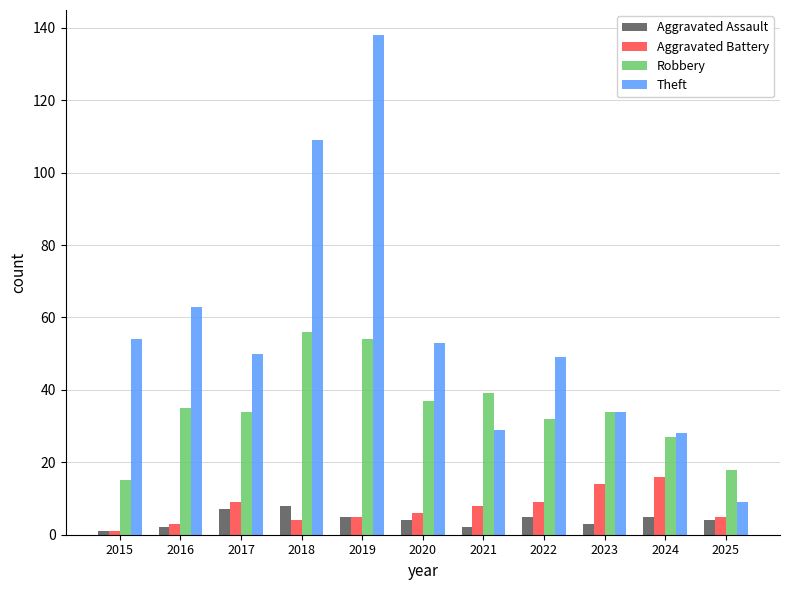

Is the value of Robbery at 2025 greater than the value of Aggravated Assault at 2018?

Yes